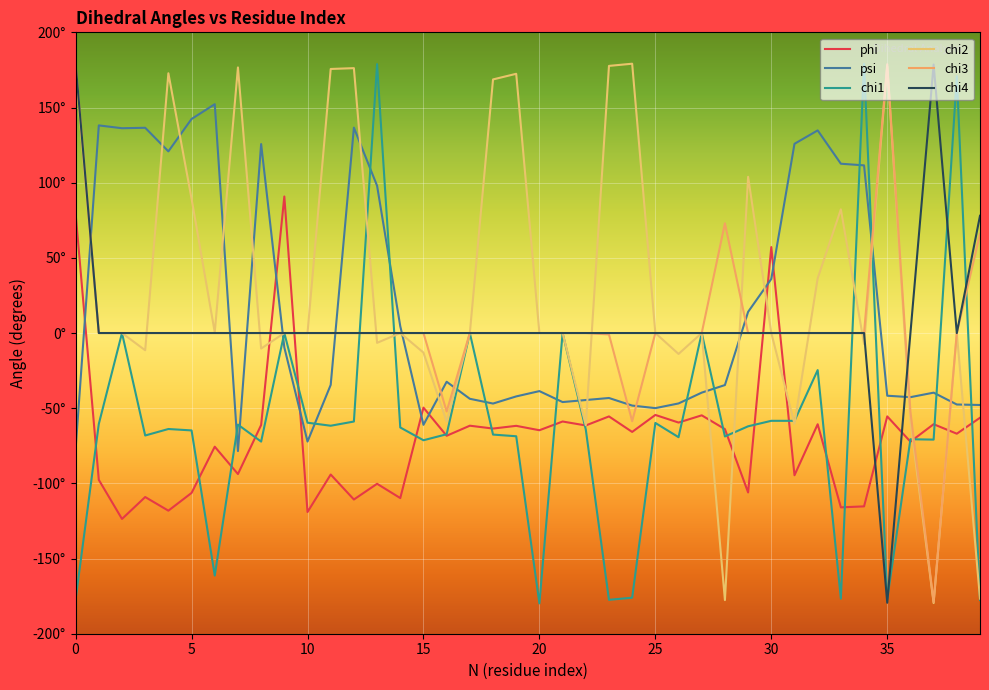

Does the chart display data point markers on the line(s)?

No